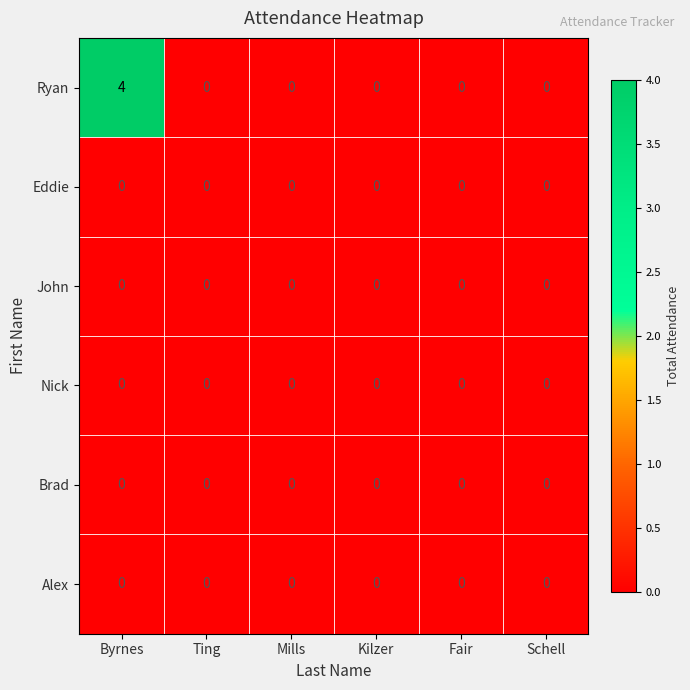

The value of Nick at Byrnes is 0. True or false?

True